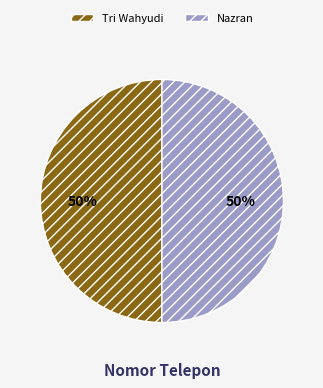

How many slices are in this pie chart?

2